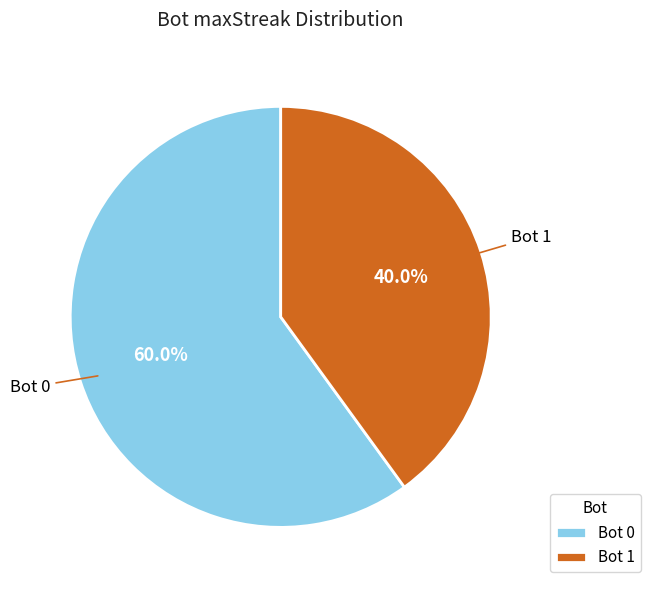

Which has a higher value, Bot 1 or Bot 0?

Bot 0